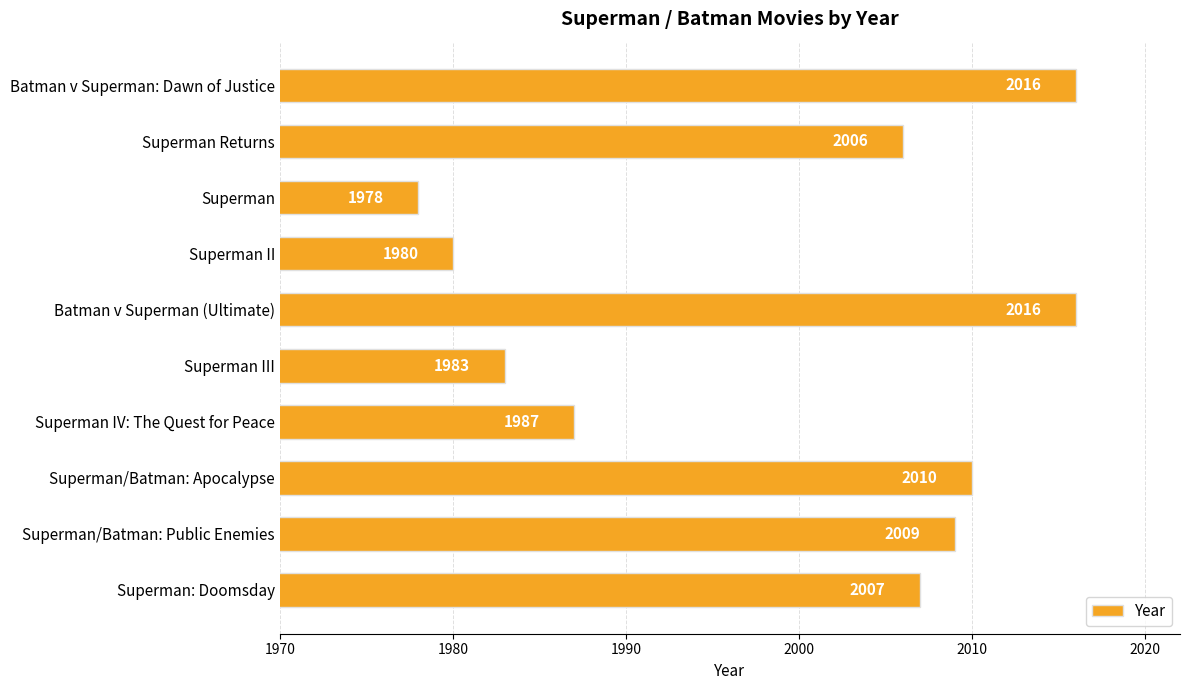

What is the change in value from Superman to Superman III?

+5